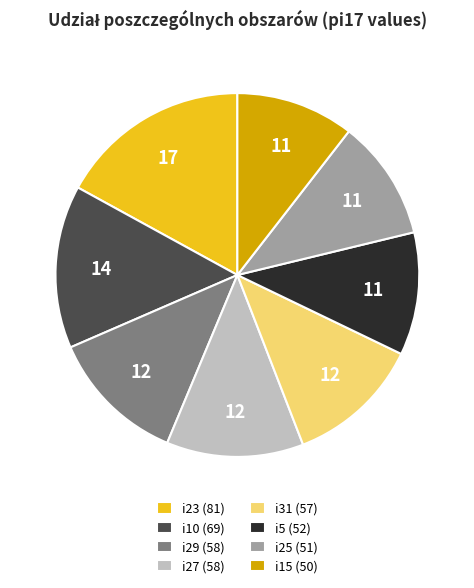

Does any single category account for the majority?

No